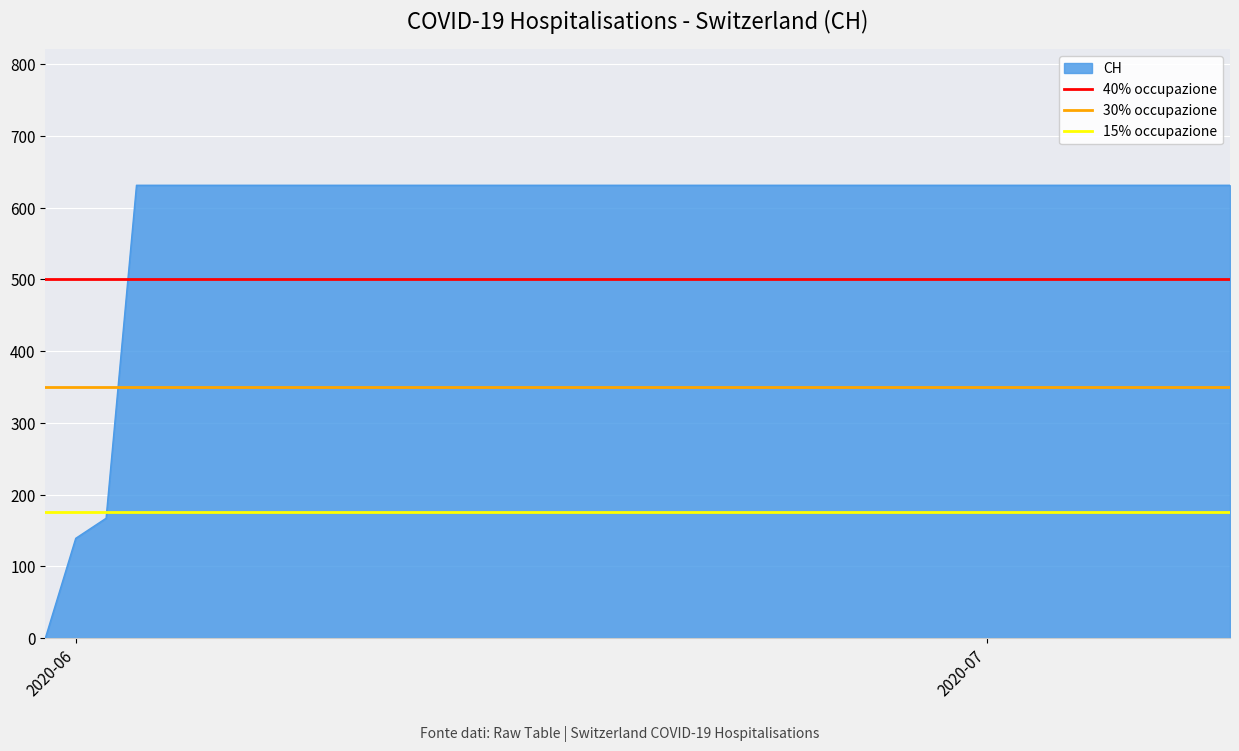

What is the lowest value of the 30% occupazione series?

350